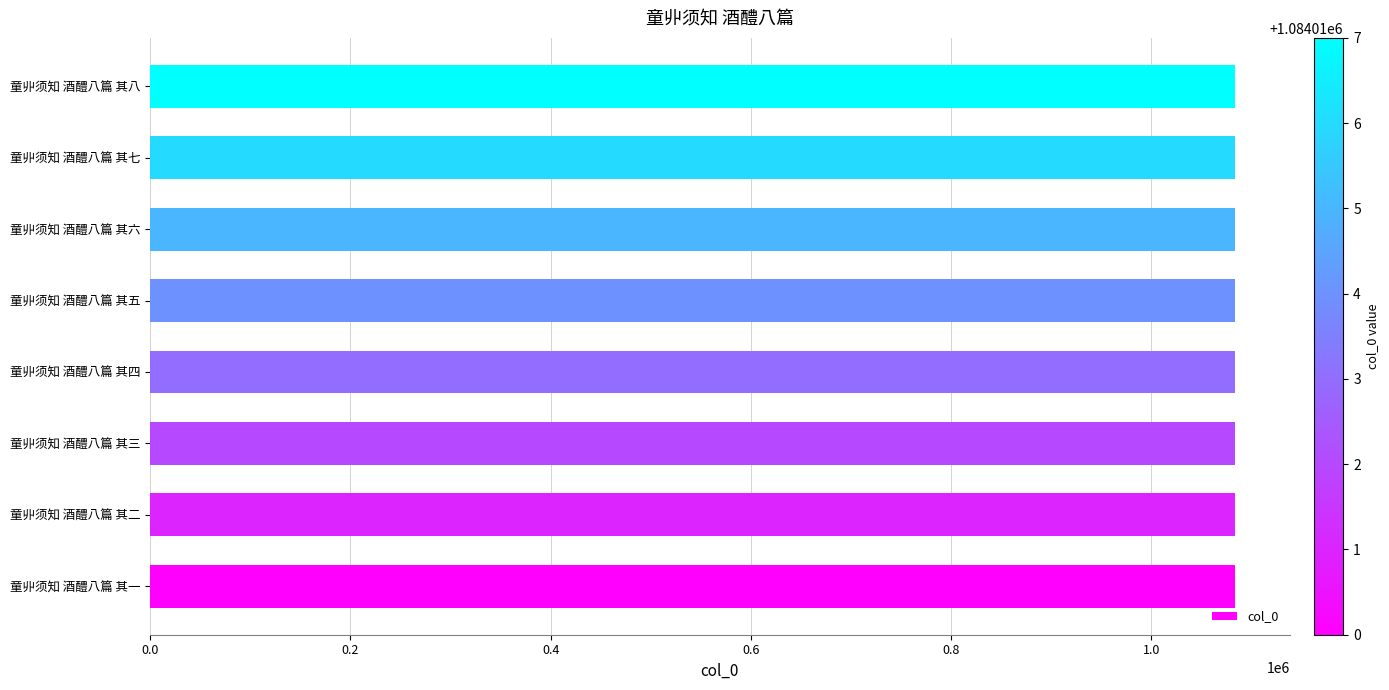

What is the maximum value shown in the chart?

1084017